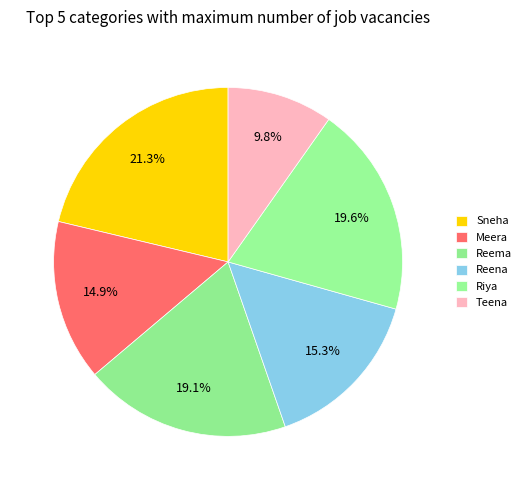

How many segments does this pie chart have?

6